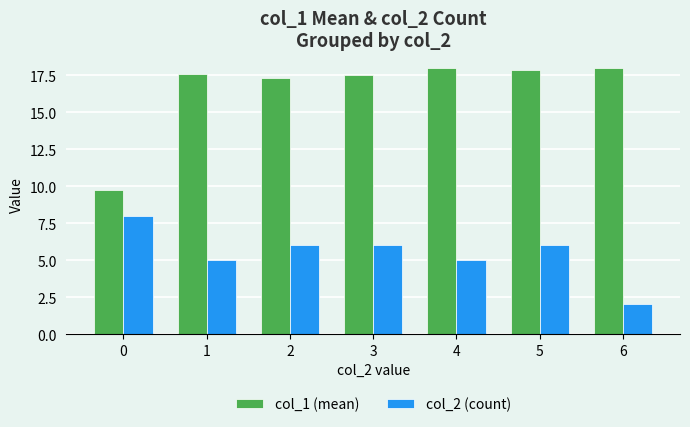

How many bars are there in total?

14